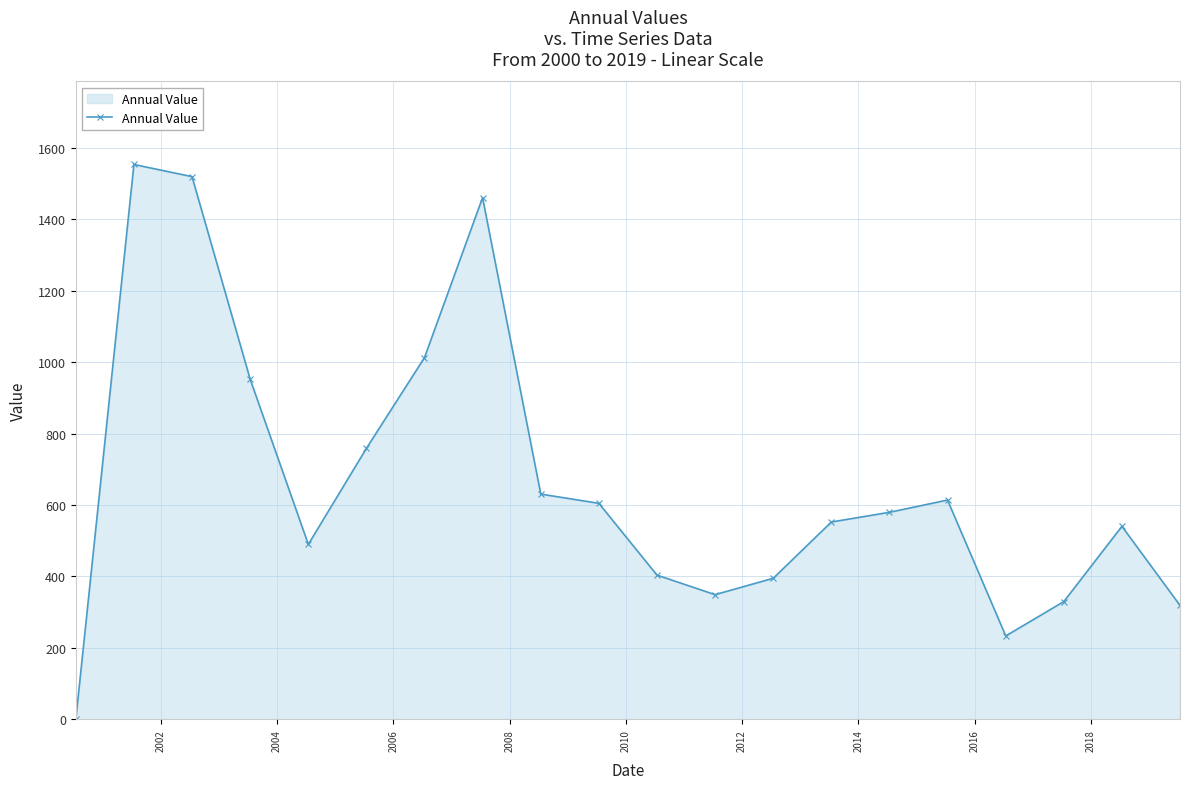

What is the greatest value displayed?

1553.6